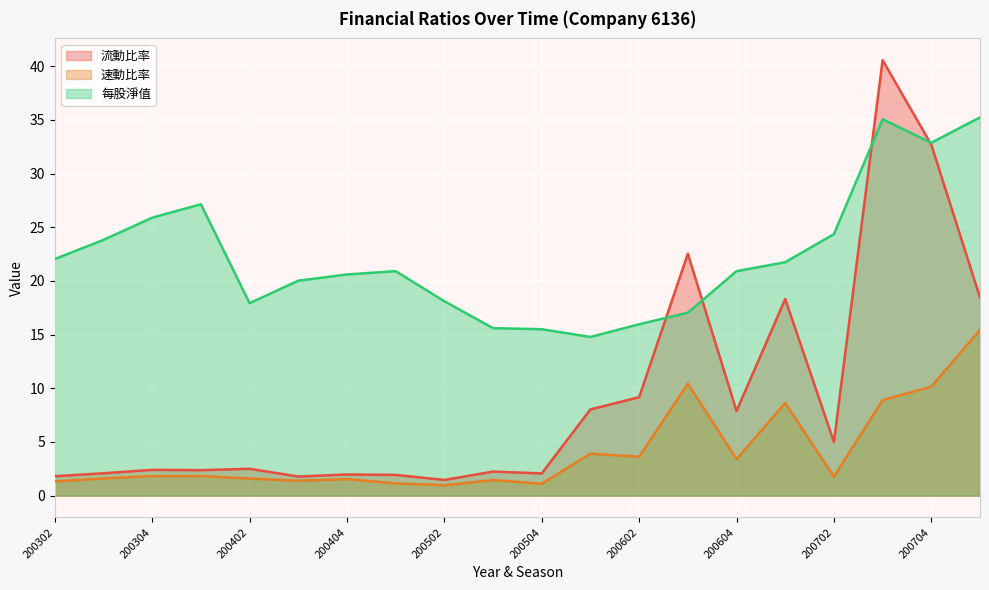

True or false: 每股淨值 and 流動比率 intersect in this chart.

True